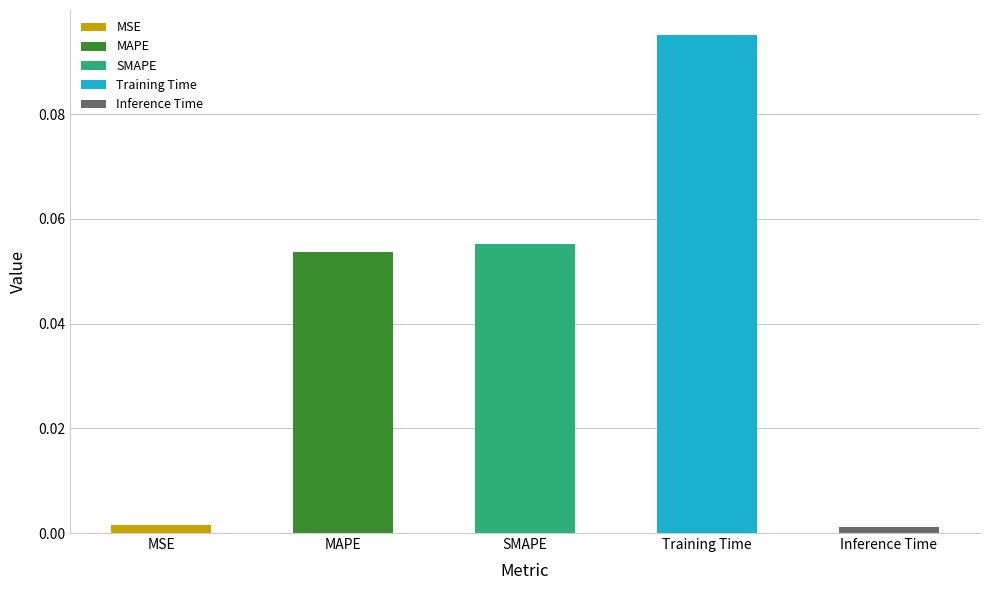

What is the label of the 5th bar from the left?

Inference Time